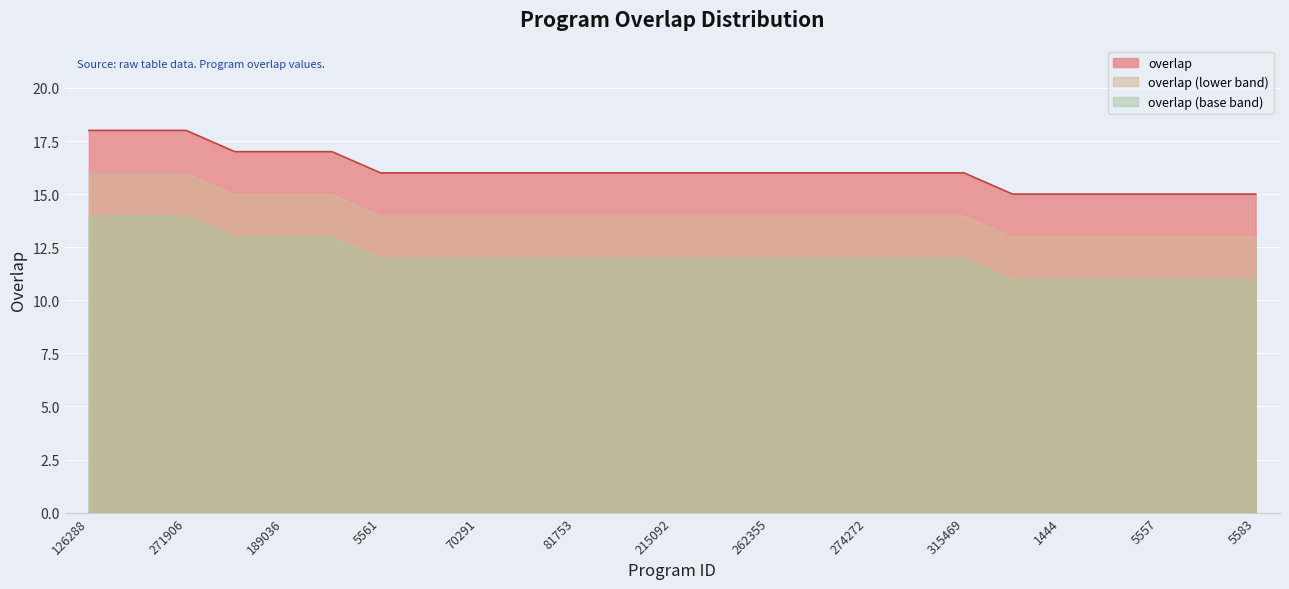

The value at 145598 is 22. True or false?

False